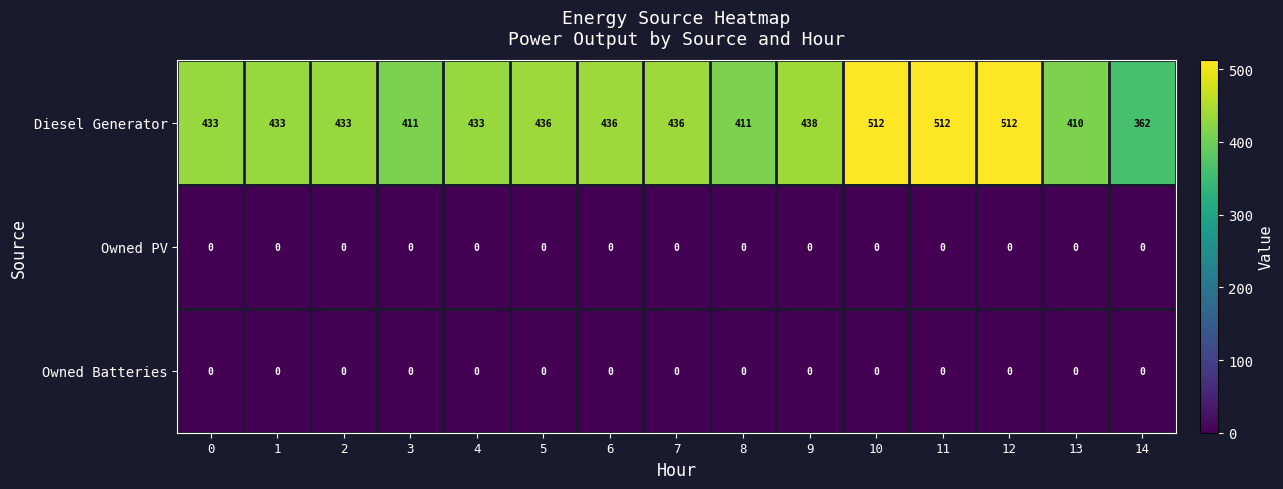

Which series has the largest total across all categories?

Diesel Generator